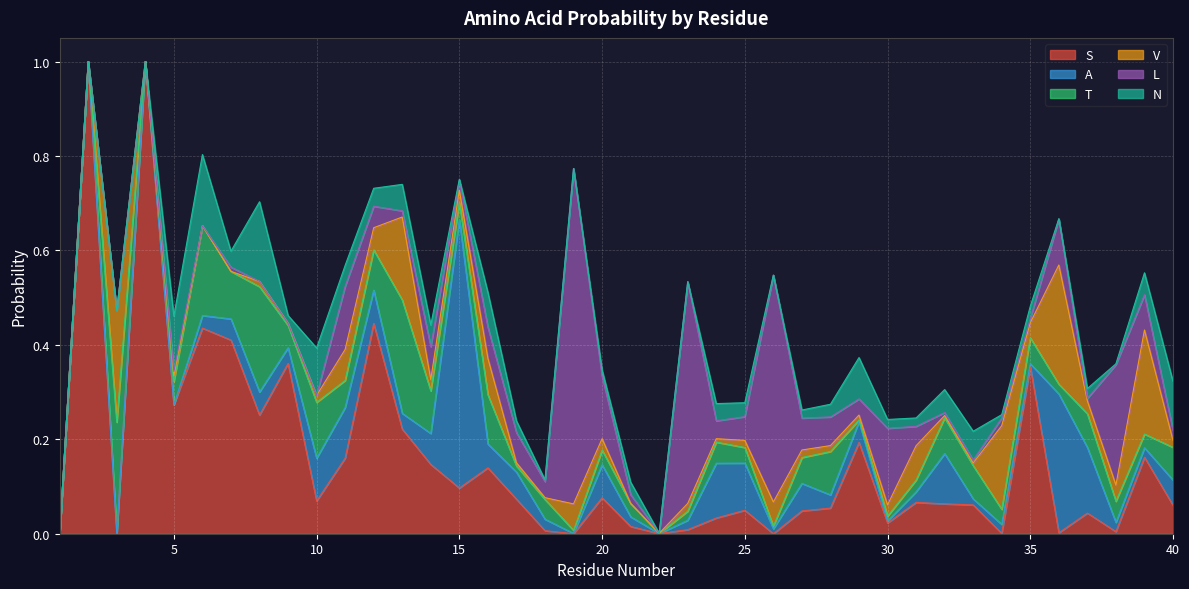

What is the total value across all series at 15?

0.8